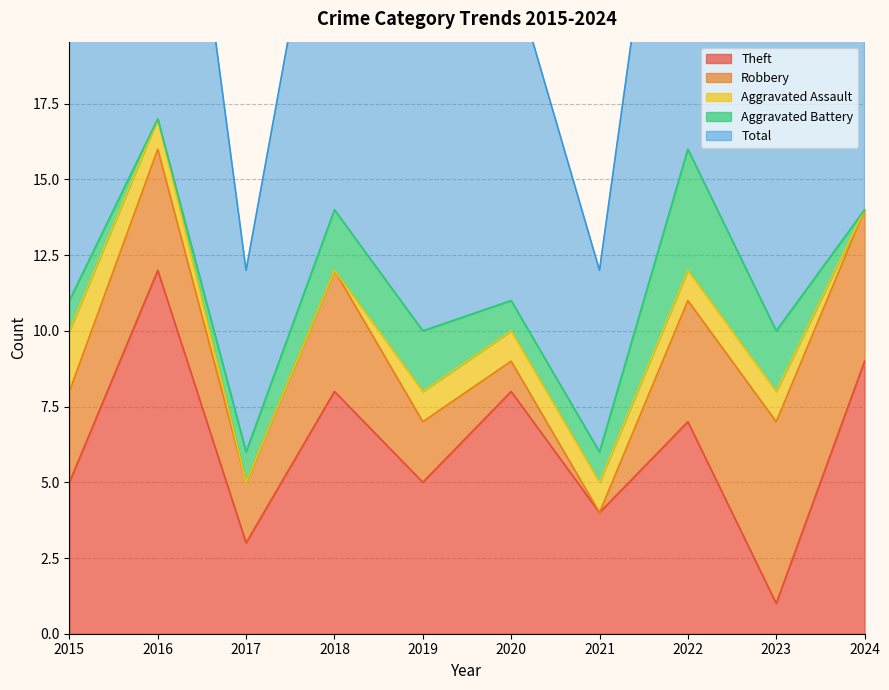

True or false: Theft has a value of 7 at 2022.

True